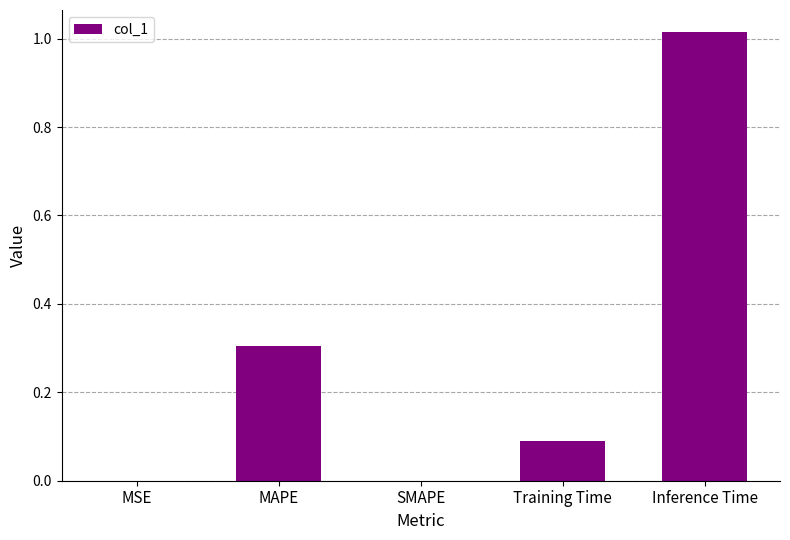

The chart shows a value of -0.5 at SMAPE. True or false?

False